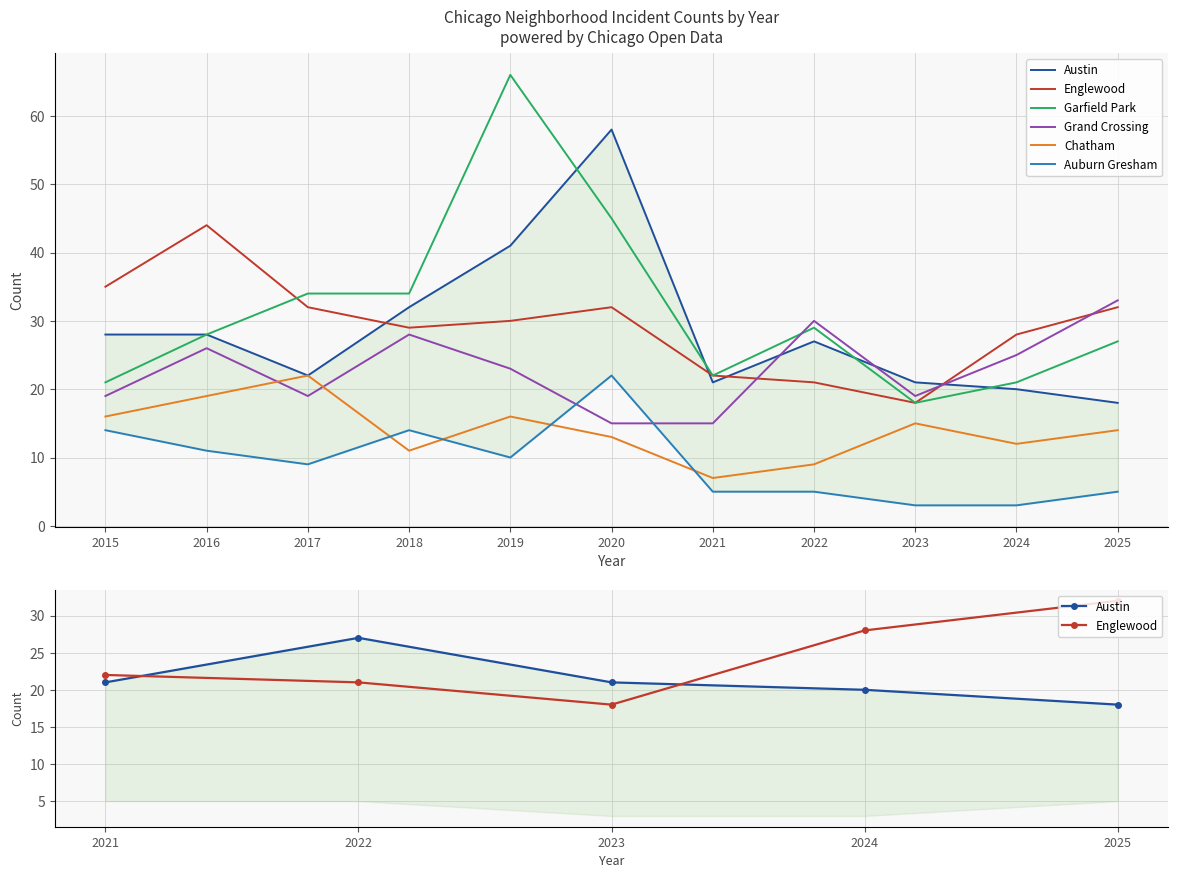

At which label does Auburn Gresham reach its minimum?

2023